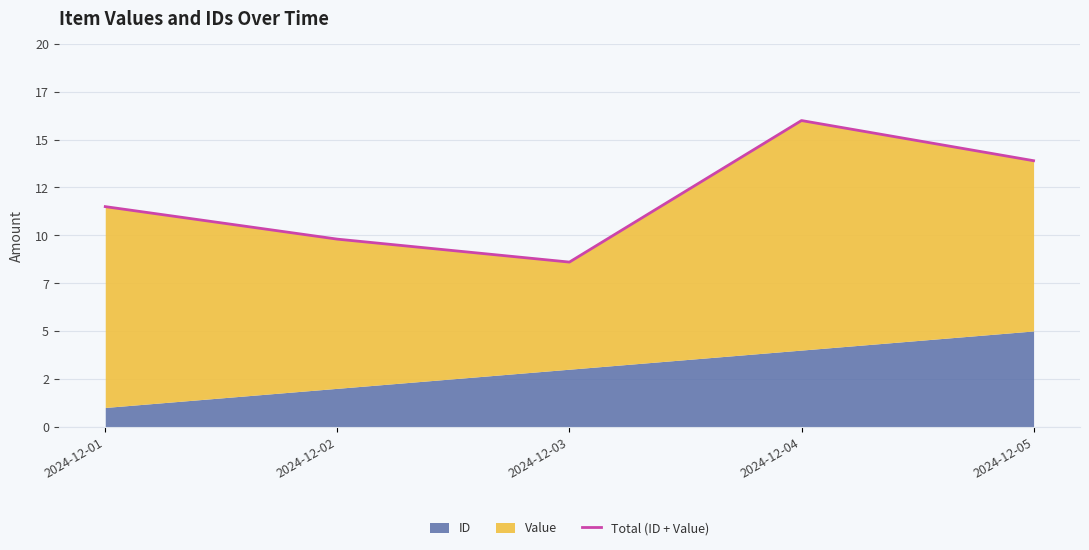

At which category does the data reach its first local peak?

2024-12-04